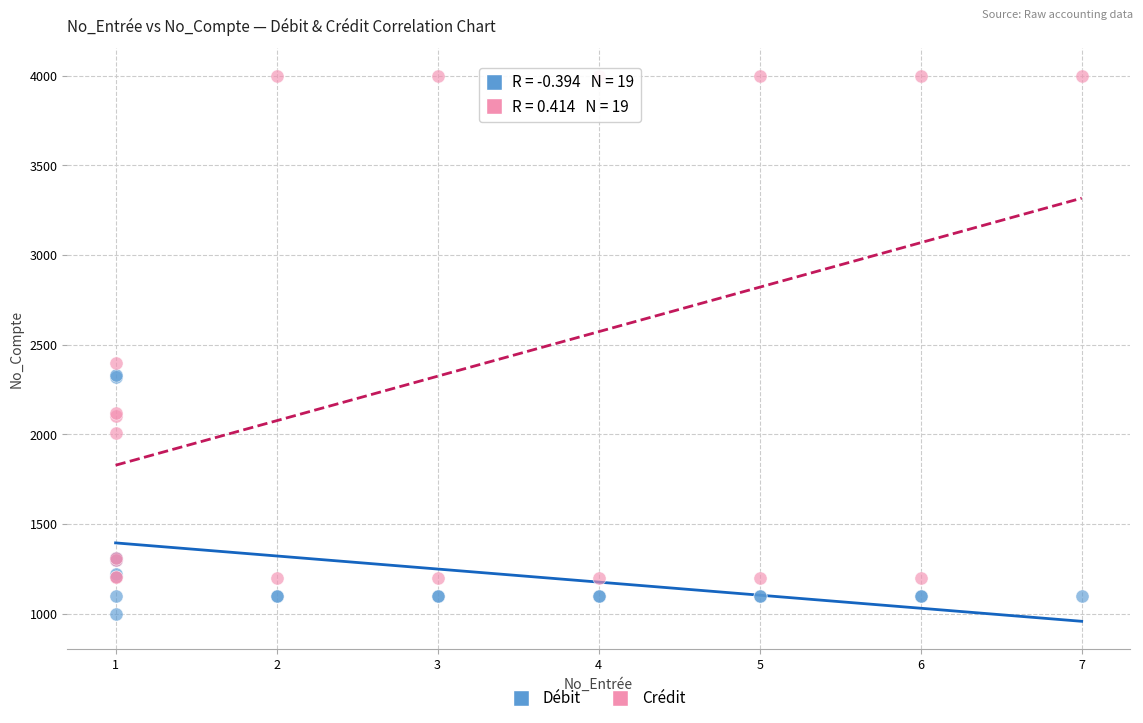

Which series has the widest spread of Y values?

Crédit